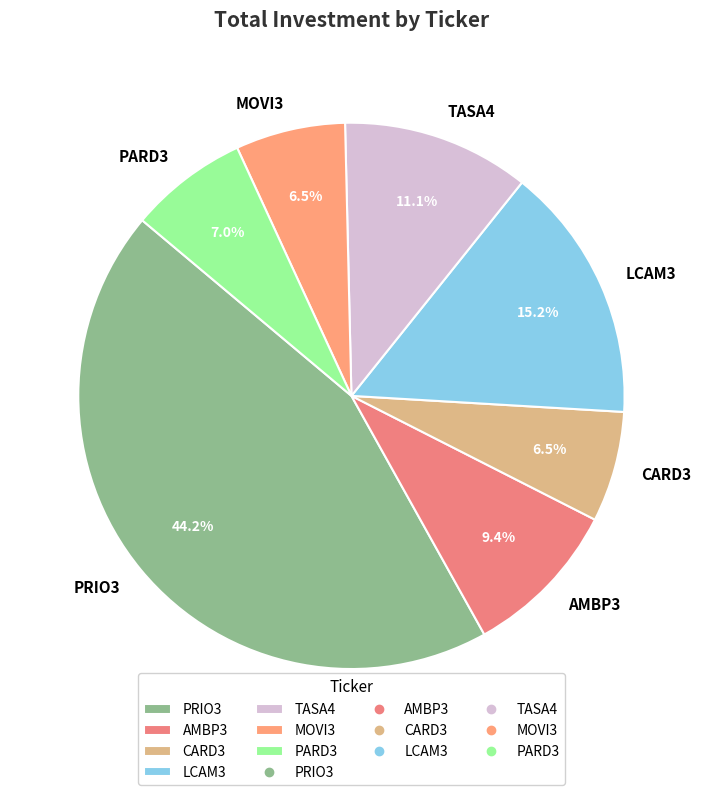

To the nearest percent, what is the difference between the largest and smallest slice percentages?

38%